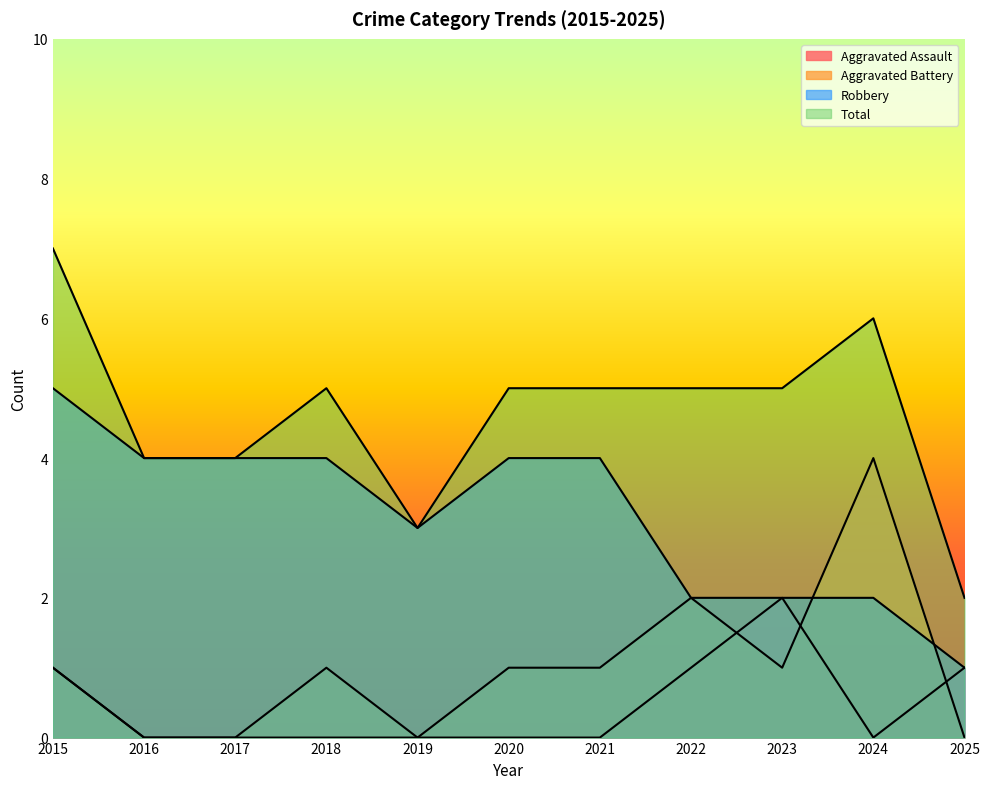

Where is Aggravated Assault nearest to the value 1?

2015